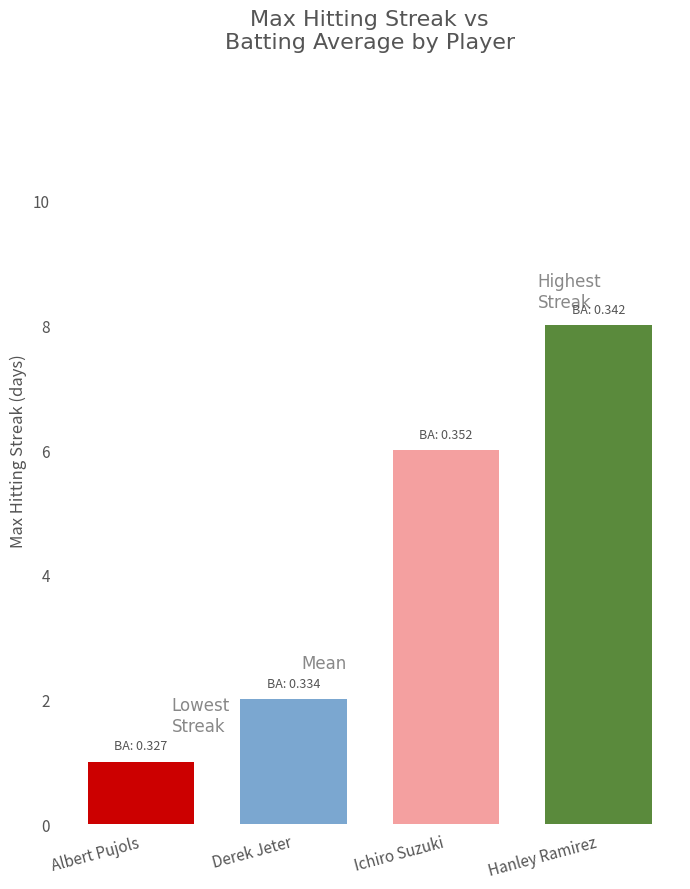

What is the sum of all values?

17